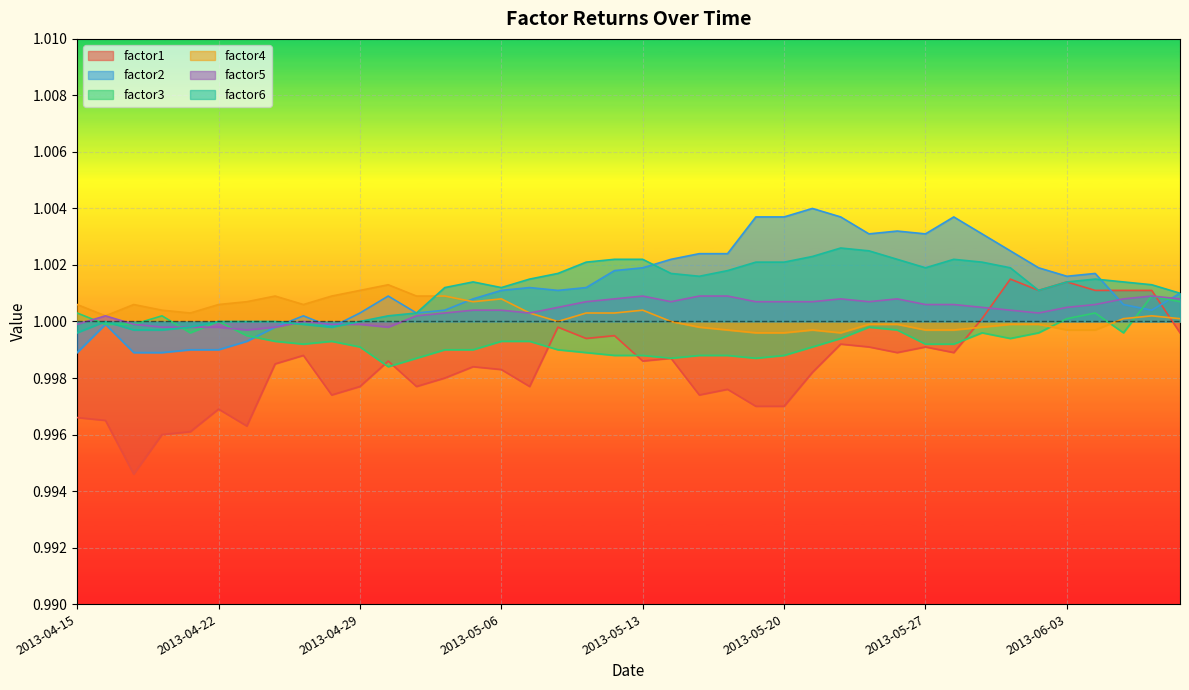

What is the label of the 27th point from the right?

2013-05-02